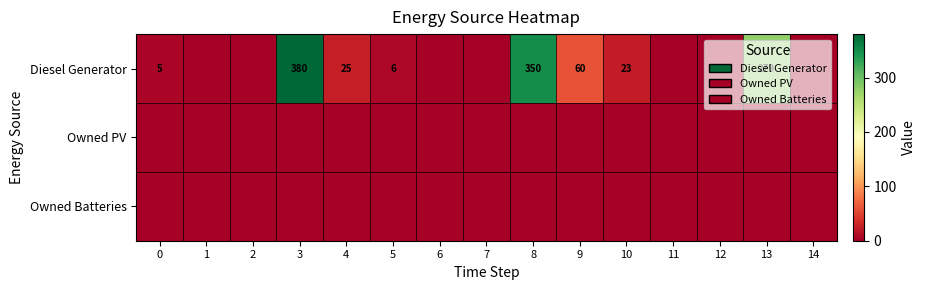

The Diesel Generator series shows 380 at 3. True or false?

True